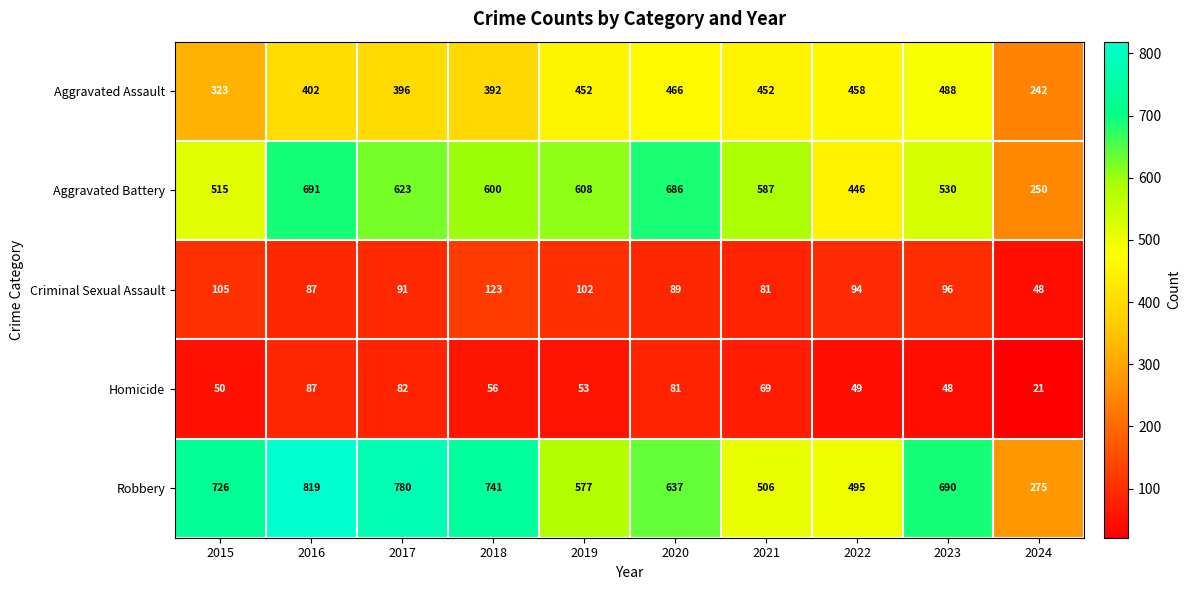

Is it true that Criminal Sexual Assault equals 59 at 2023?

False